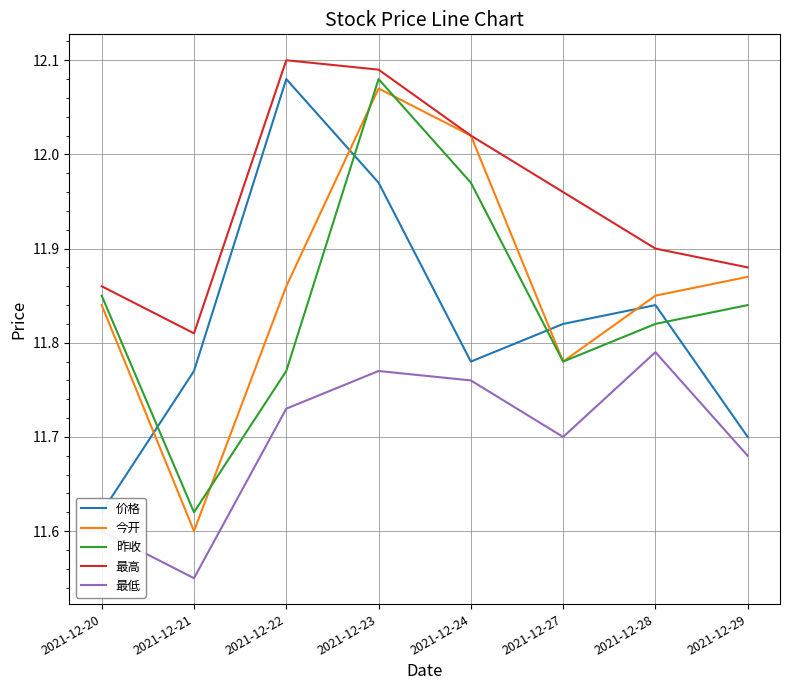

True or false: 昨收 has a value of 7.1 at 2021-12-24.

False